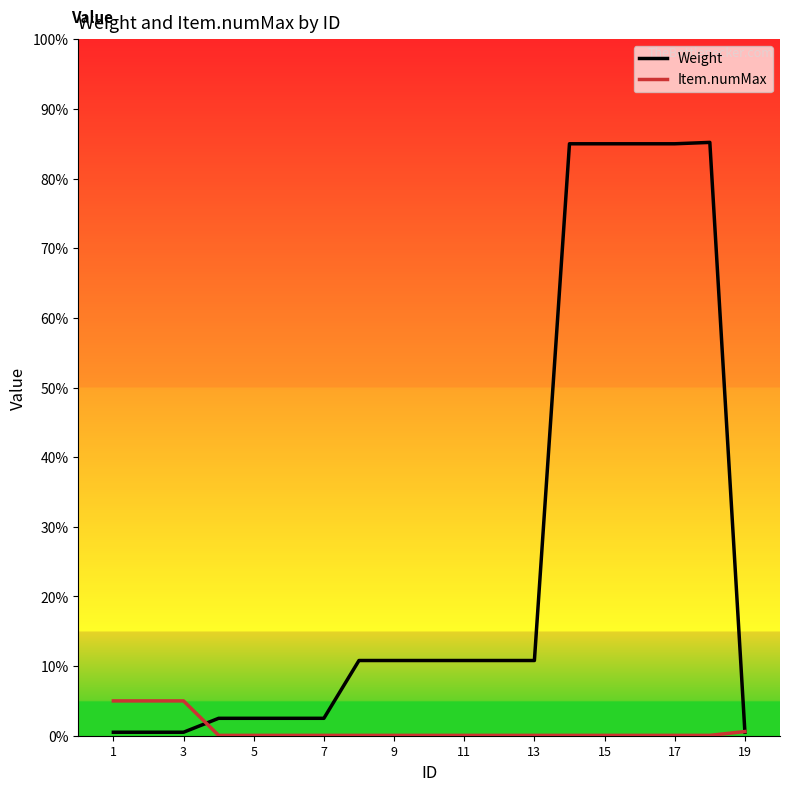

Reading left to right, extract all data points from this chart.

Weight: 10	10	10	50	50	50	50	216	216	216	216	216	216	1700	1700	1700	1700	1704	10
Item.numMax: 100	100	100	1	1	1	1	1	1	1	1	1	1	1	1	1	1	1	12